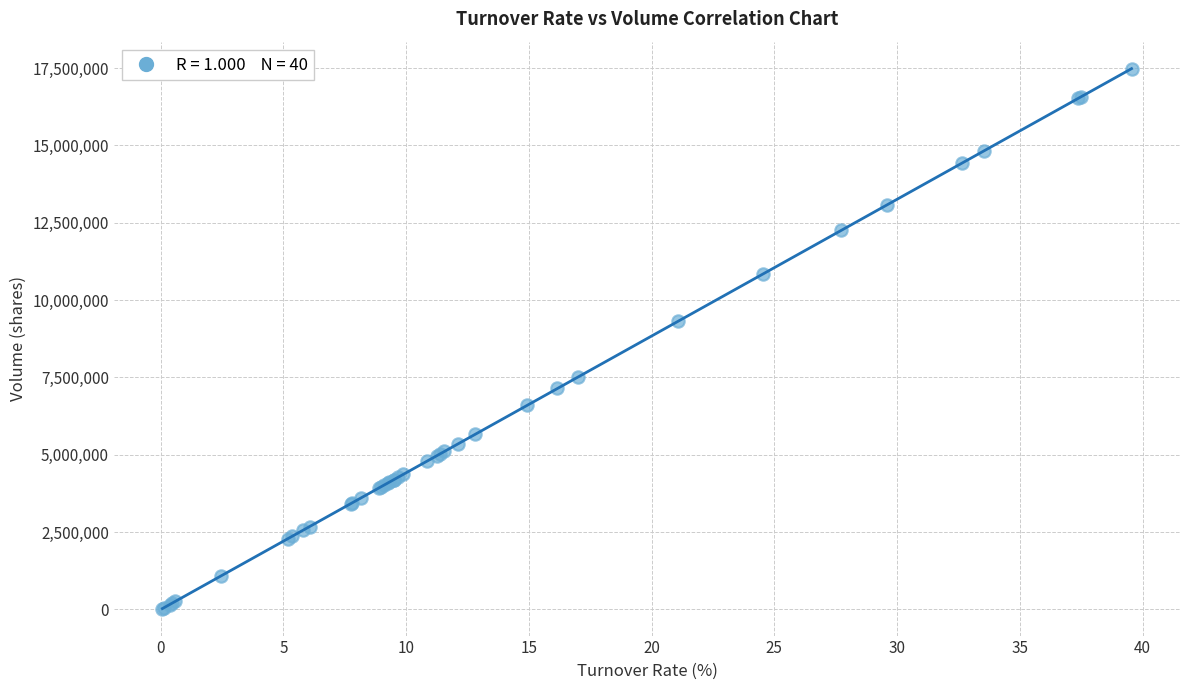

What Y value in the scatter plot is closest to 8755593?

9322549